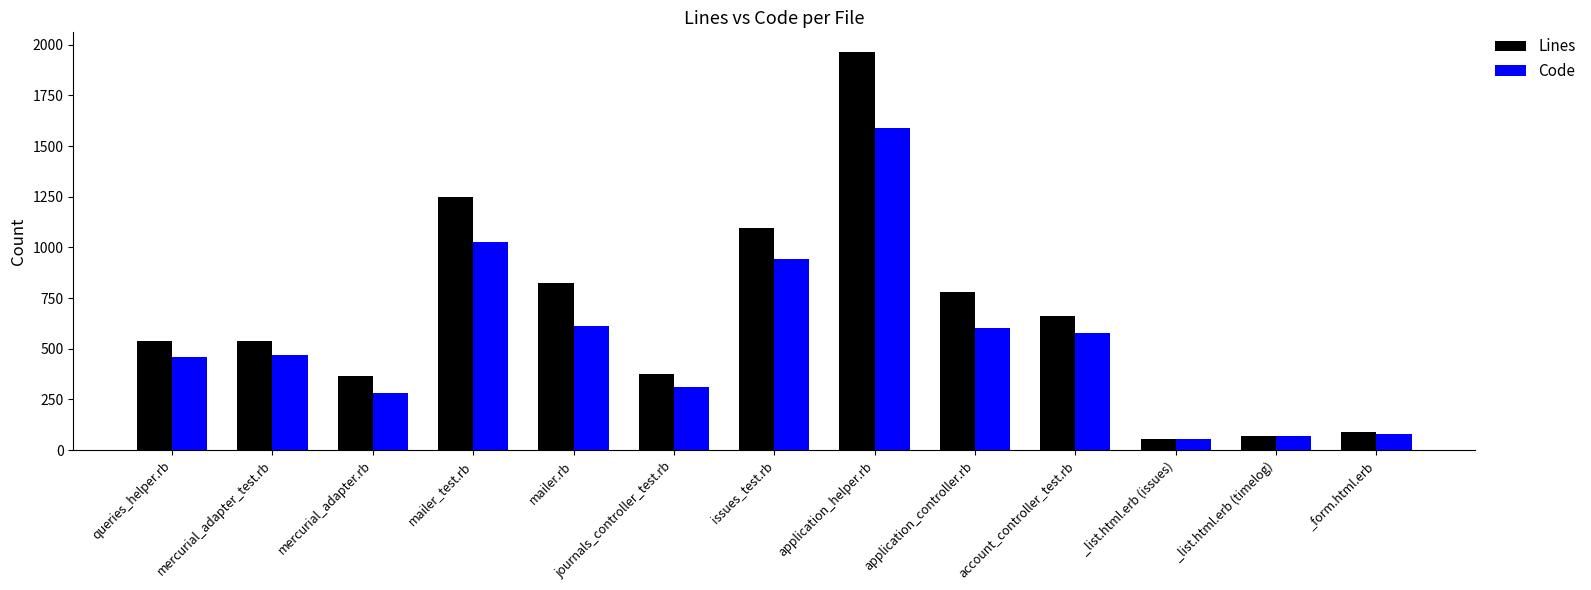

What is the lowest value of the Lines series?

57